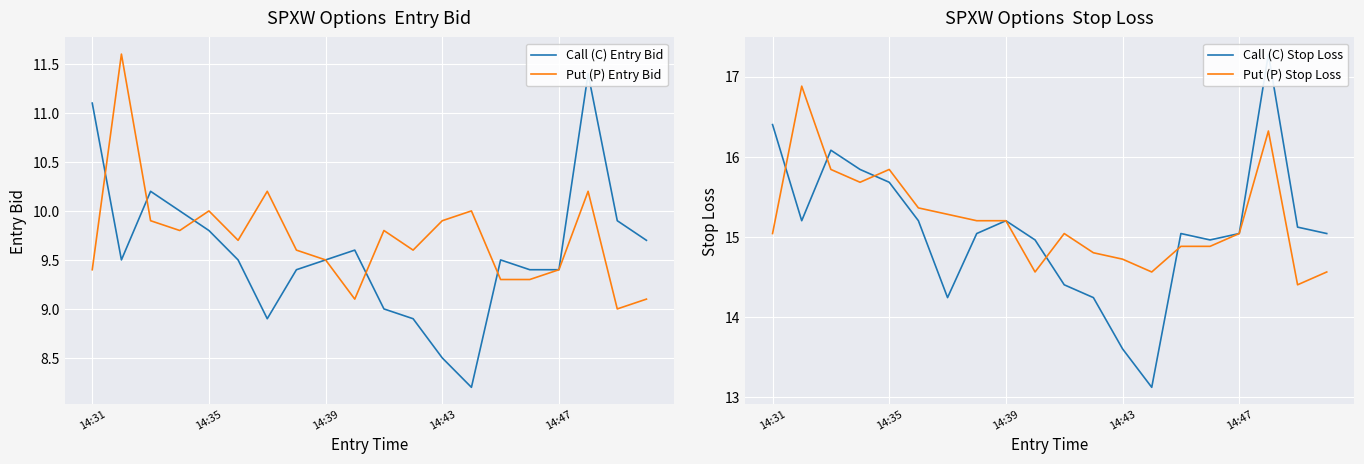

Is it true that Put (P) Entry Bid equals 13.8 at 14:47?

False